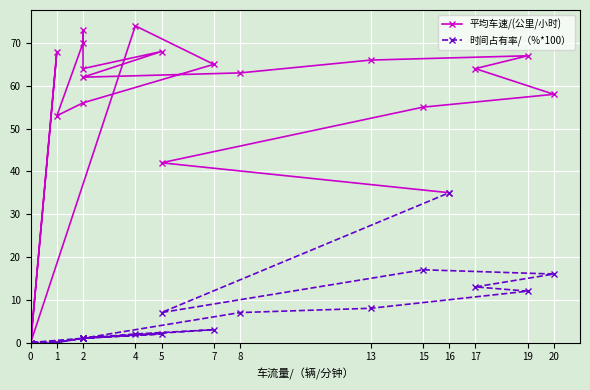

How many data points does each series have?

20